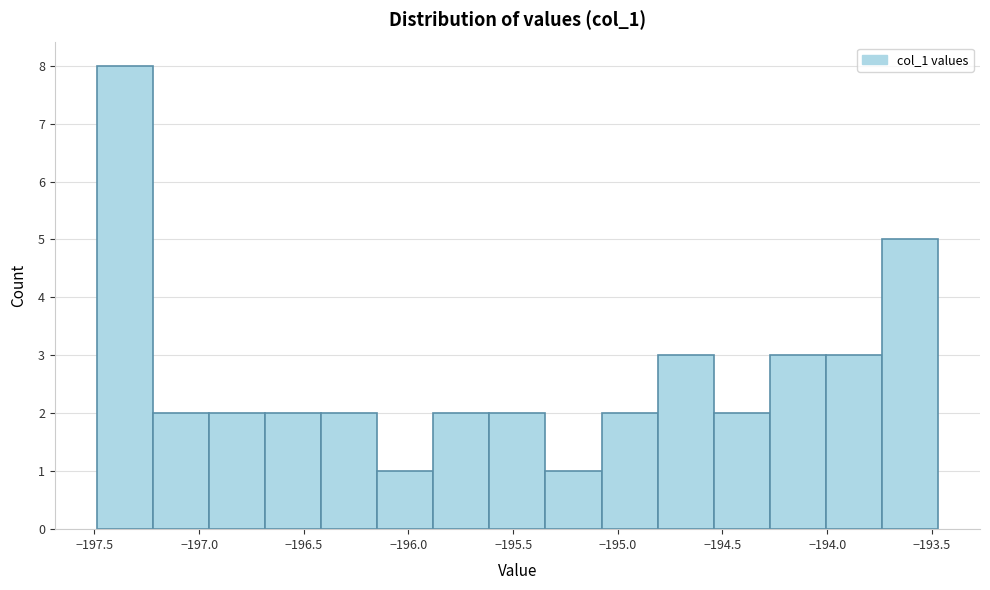

Reading left to right, transcribe this chart: for each bar, give the range it covers on the x-axis and its height. Neither the bar edges nor the heights are printed on the chart, so give them approximately, as read against the axes.

-197.50 to -197.20: 8
-197.20 to -196.95: 2
-196.95 to -196.70: 2
-196.70 to -196.40: 2
-196.40 to -196.15: 2
-196.15 to -195.90: 1
-195.90 to -195.60: 2
-195.60 to -195.35: 2
-195.35 to -195.10: 1
-195.10 to -194.80: 2
-194.80 to -194.55: 3
-194.55 to -194.25: 2
-194.25 to -194.00: 3
-194.00 to -193.75: 3
-193.75 to -193.45: 5